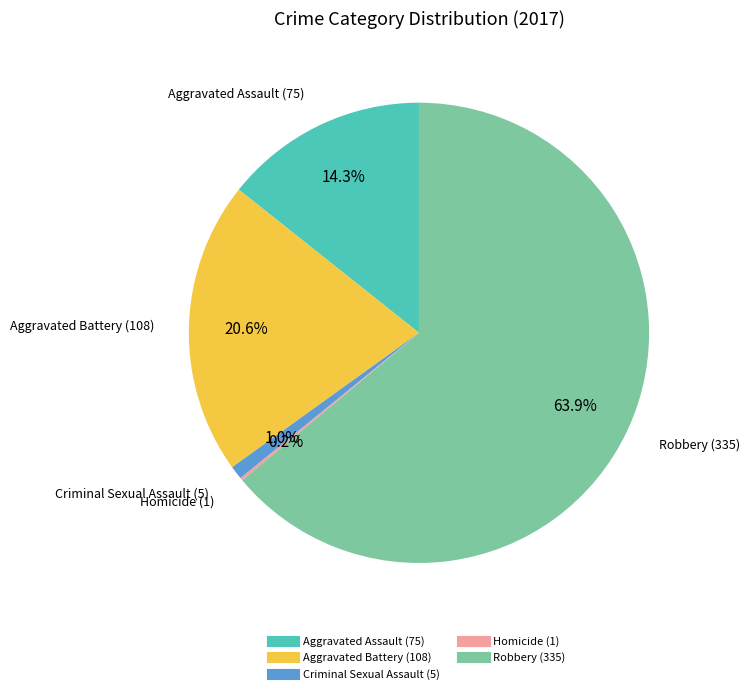

Which slice is the largest?

Robbery